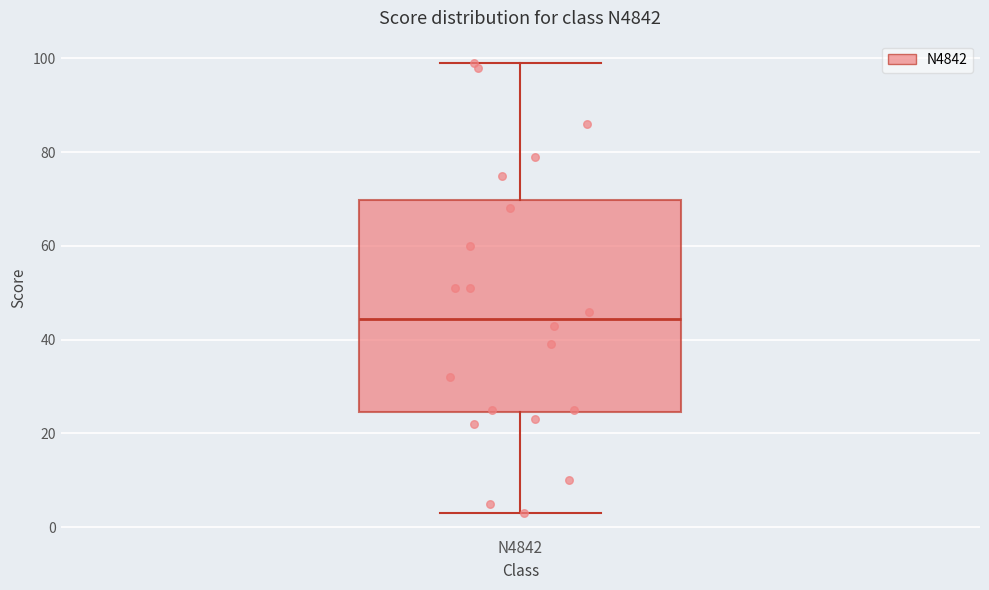

Read this box plot against the y-axis: the position of the median line, the range covered by the box, and the ends of both whiskers. The values are not printed on the chart, so give them approximately, as read against the axis.

median 44, box 24 to 70, whiskers 4 to 100